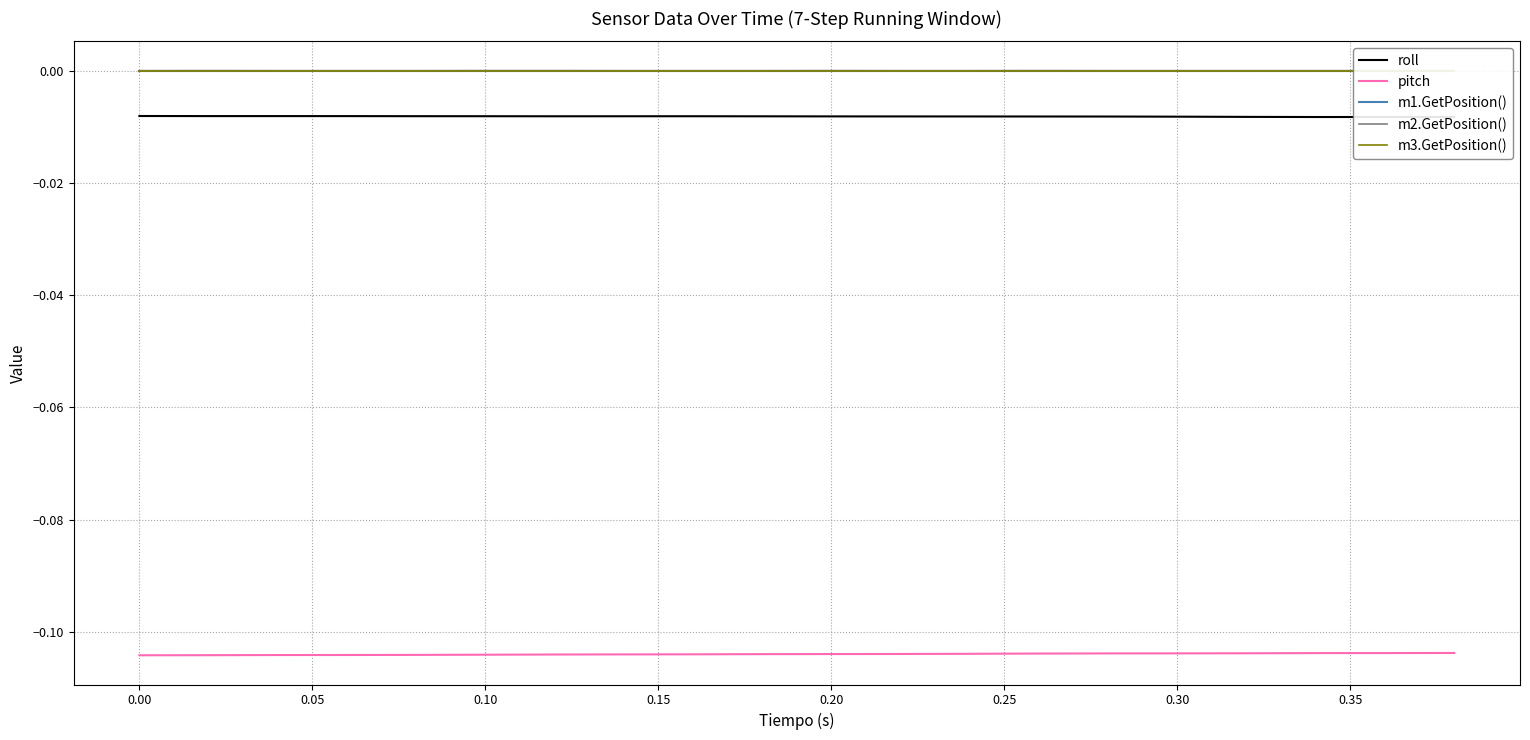

Which series has the widest spread of values?

pitch